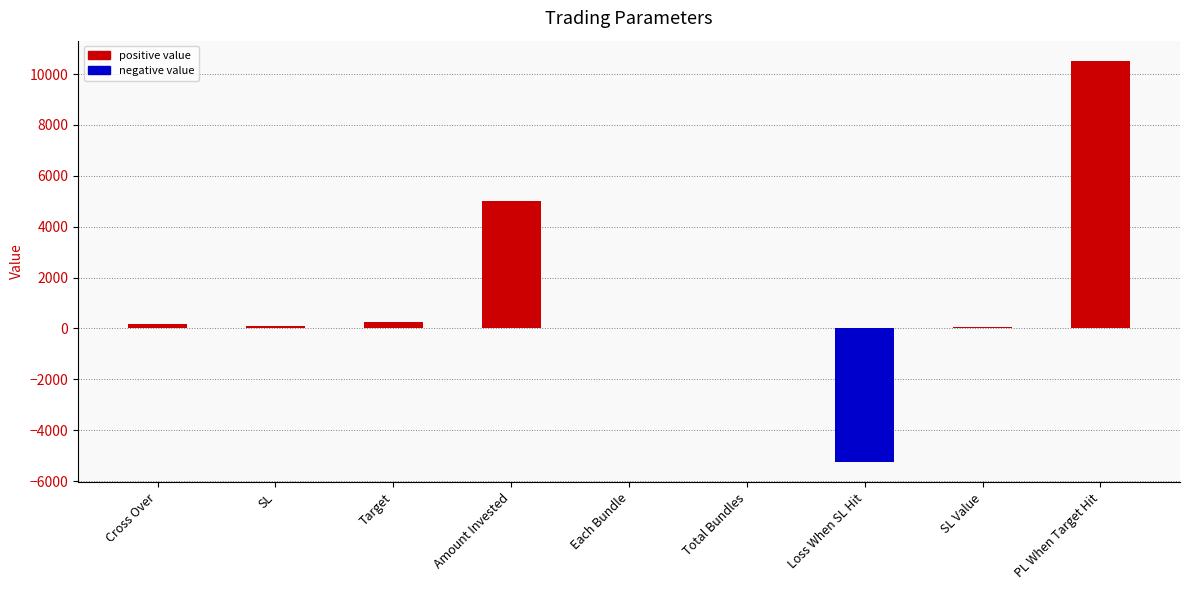

Between Cross Over and Loss When SL Hit, which is larger?

Cross Over